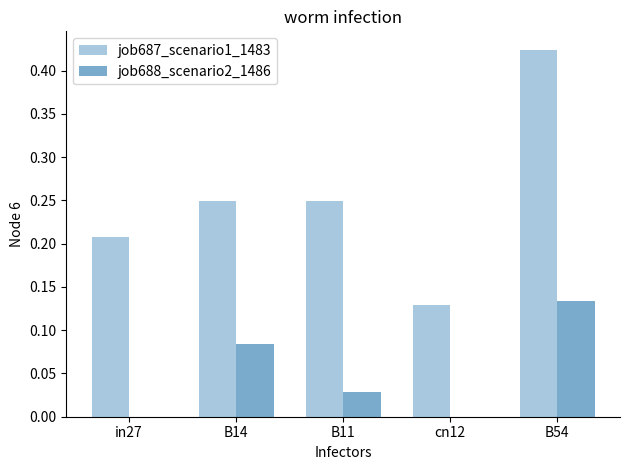

The job688_scenario2_1486 series shows 0.0 at B11. True or false?

True